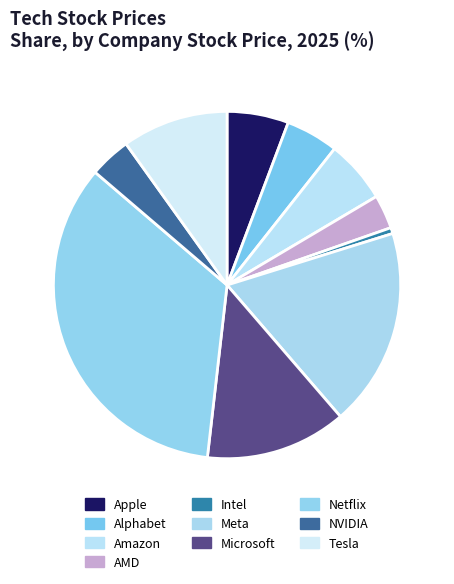

The Alphabet slice represents 15% of the pie. True or false?

False